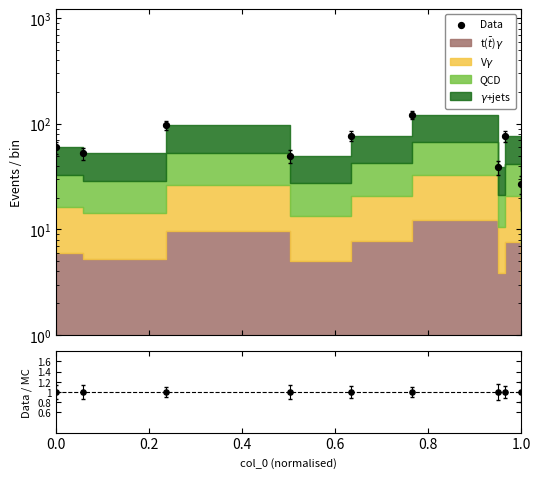

At how many categories does at least one series exceed 99?

1